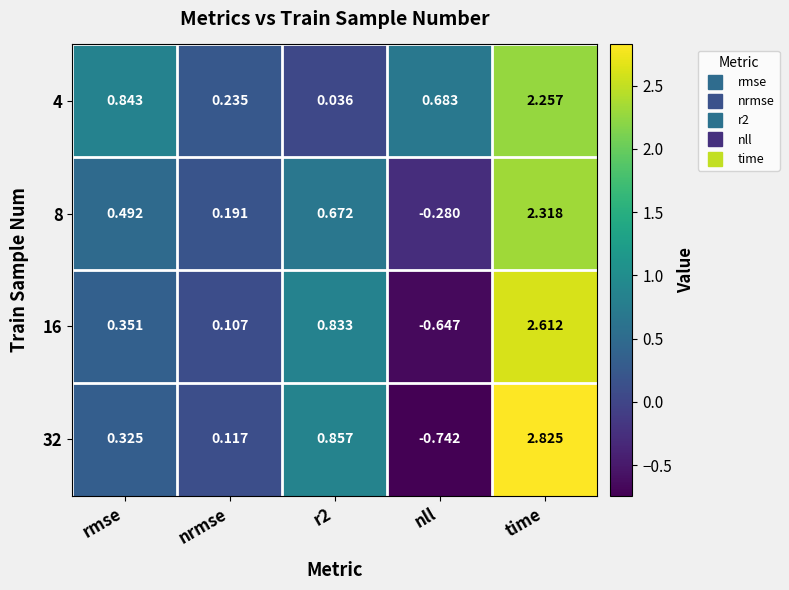

Is the value of 16 at rmse greater than the value of 4 at time?

No